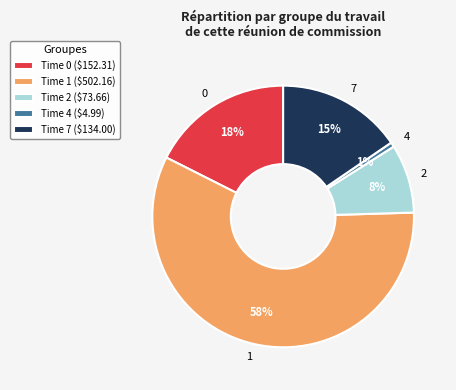

How many slices are in this pie chart?

5